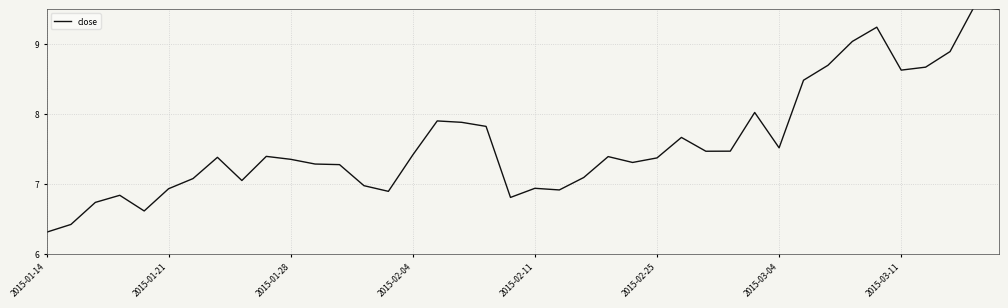

True or false: the data has more than 2 interior local peaks.

True